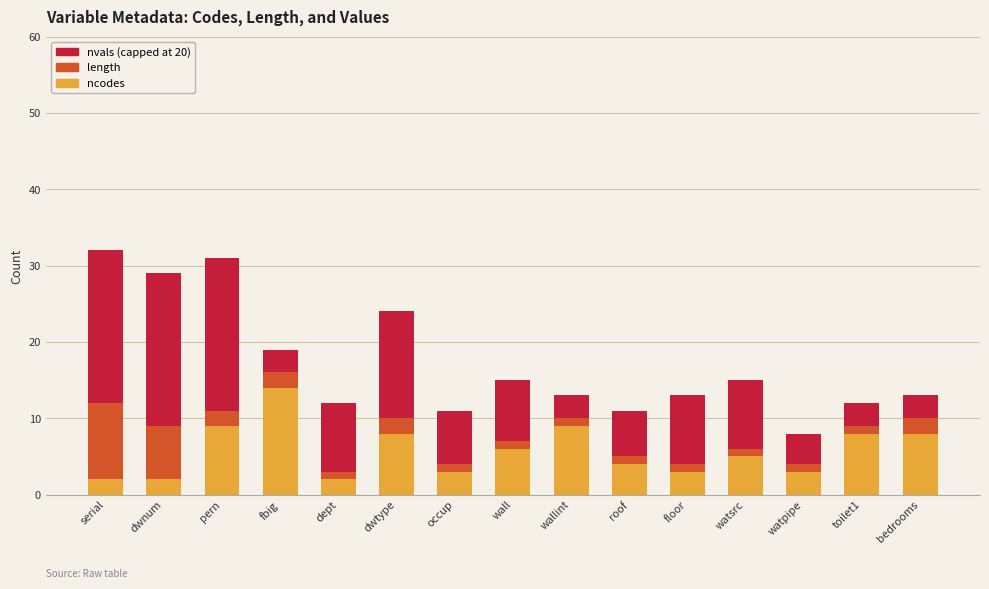

What is the maximum value for ncodes?

14